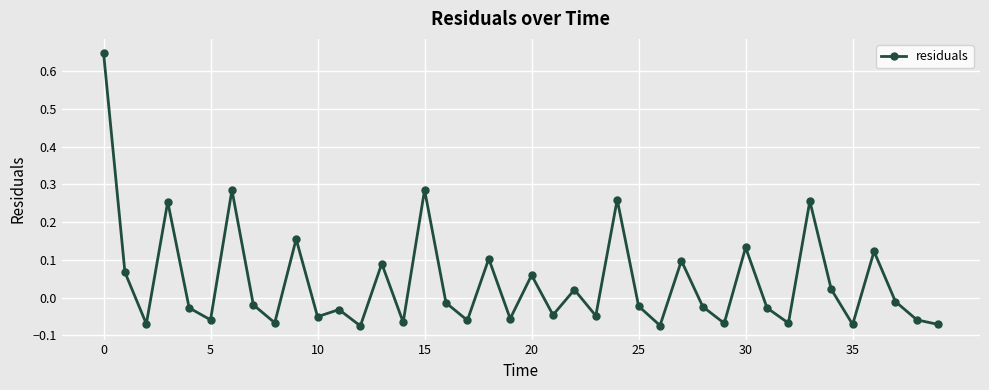

What is the difference between the maximum and minimum values?

0.7